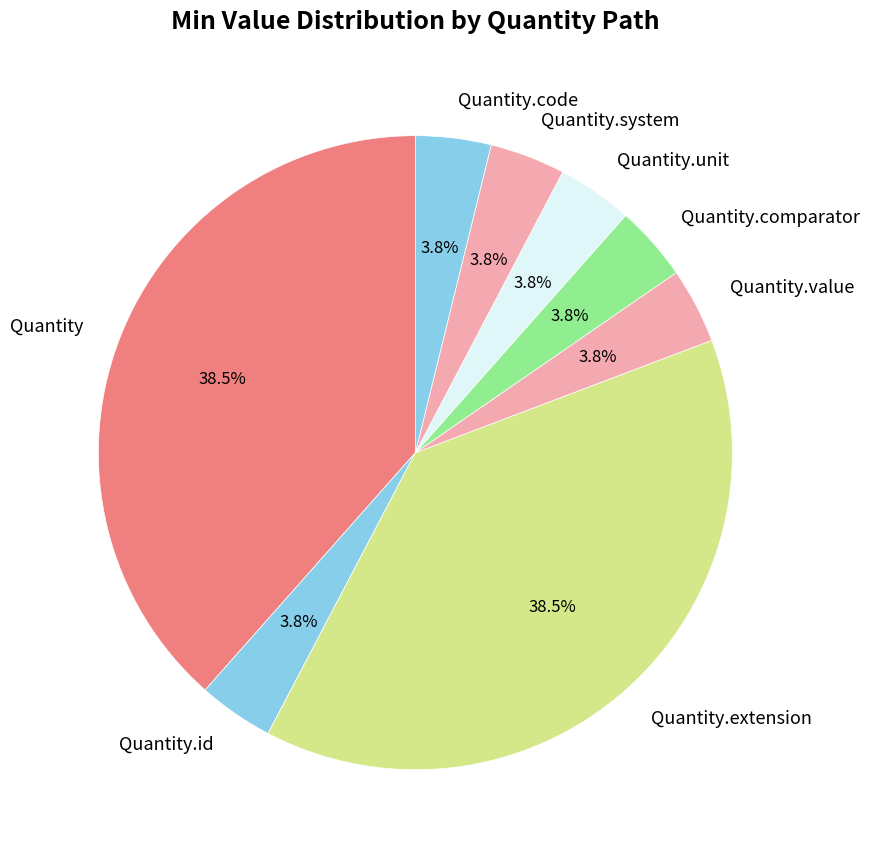

Does Quantity.code account for over 50% of the chart?

No